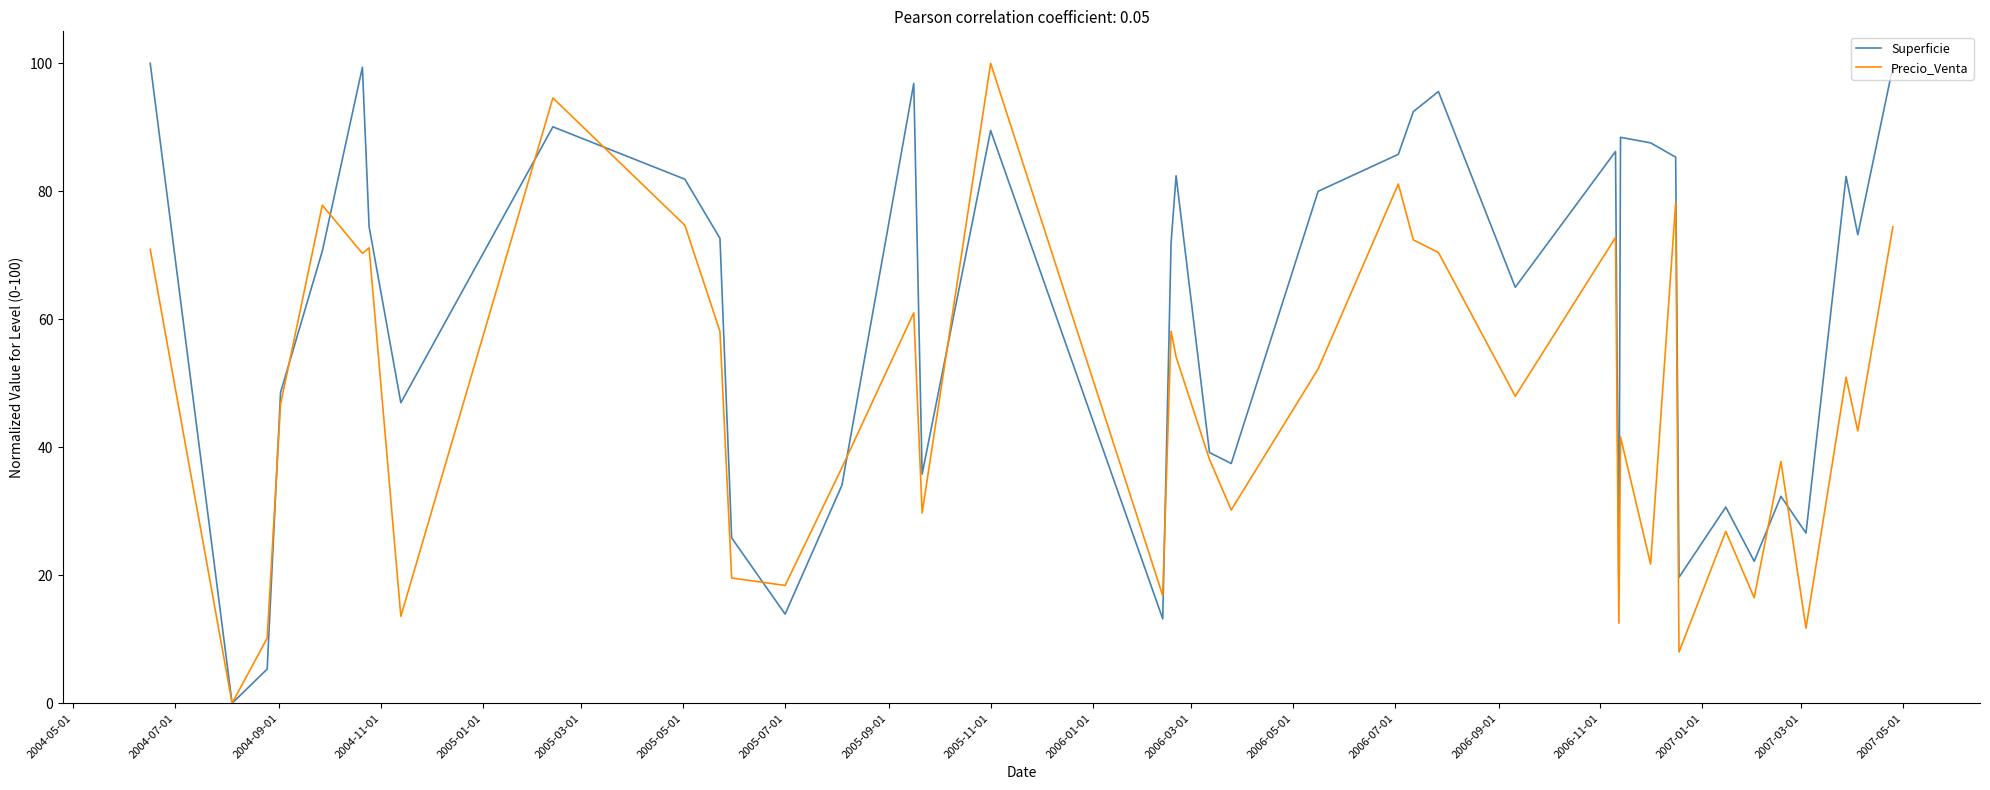

Which series has the largest total across all categories?

Superficie